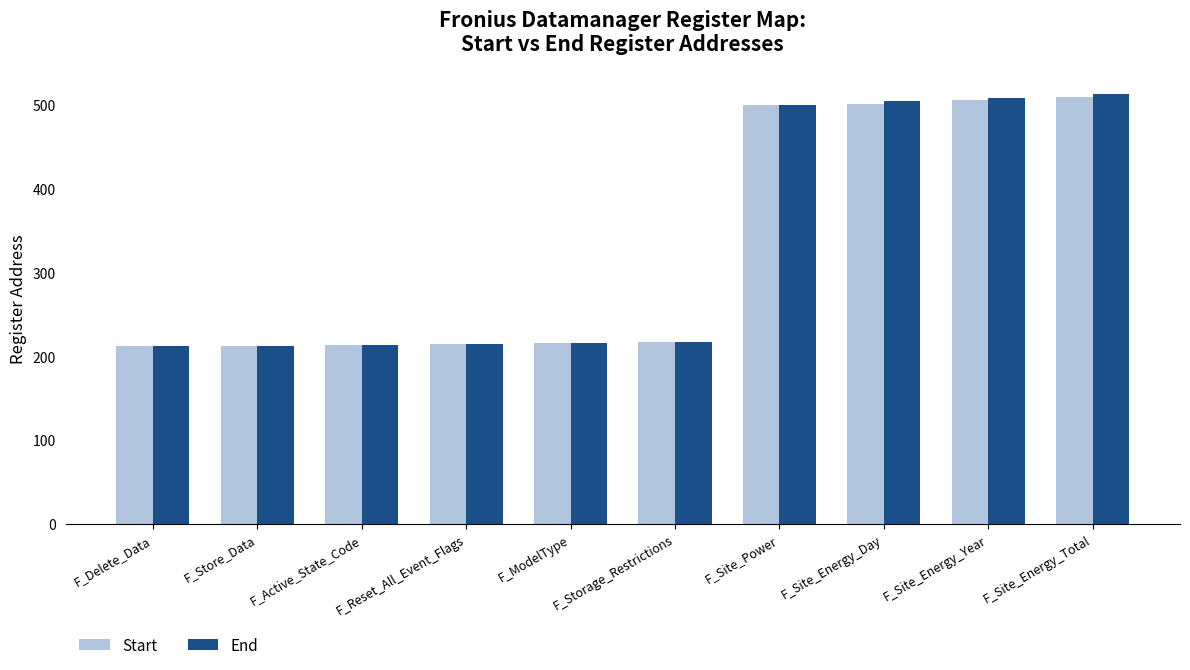

What are all the series names shown in the legend?

Start, End